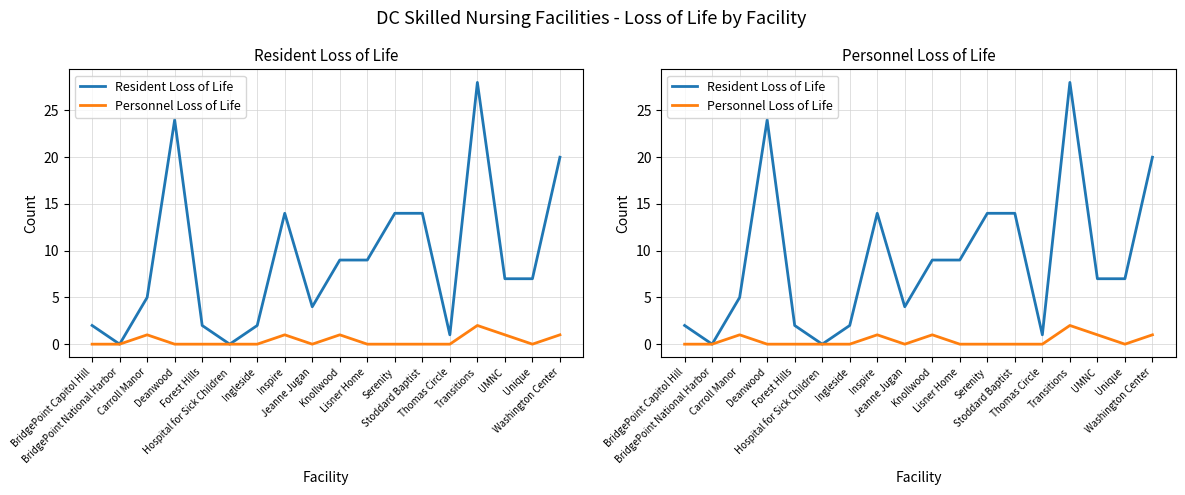

Which series has the largest total across all categories?

Resident Loss of Life